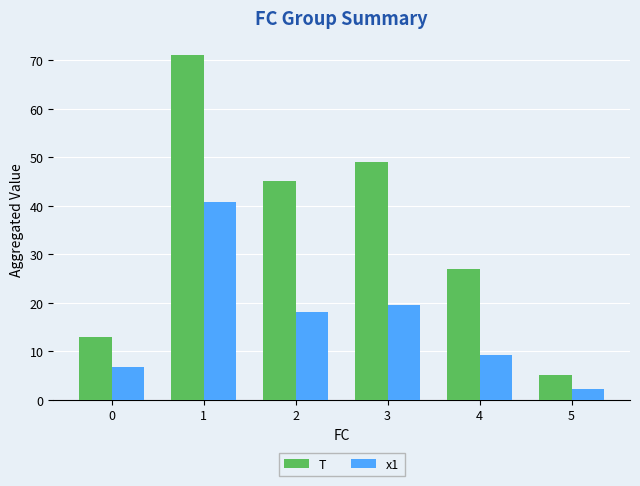

At how many categories does at least one series exceed 56?

1